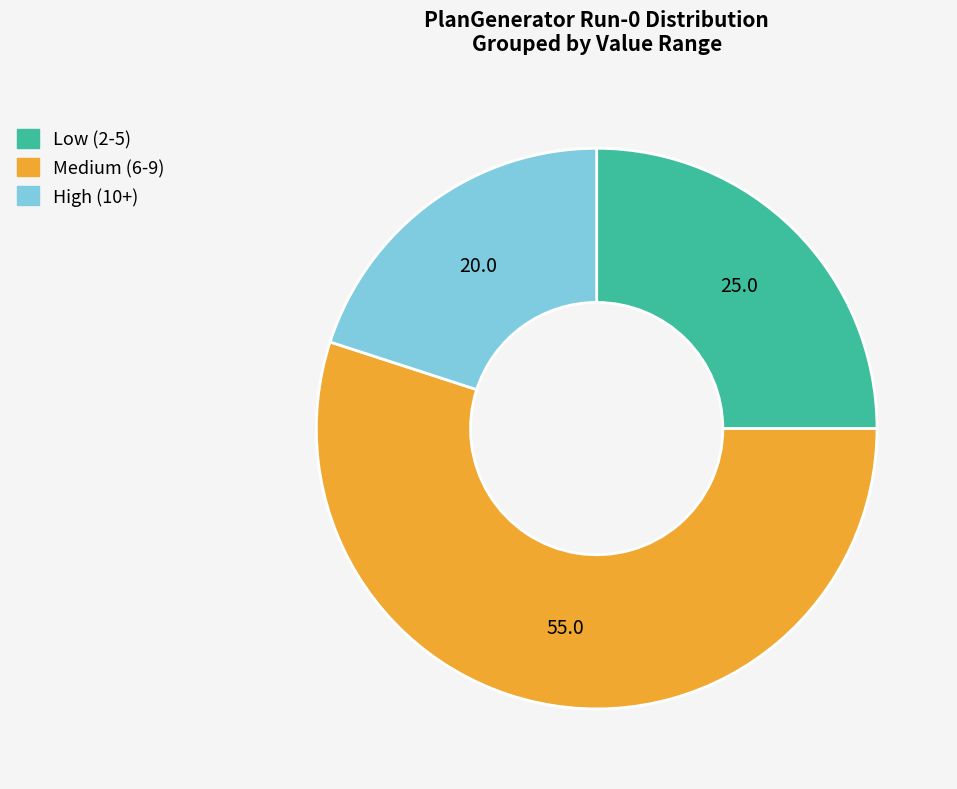

Is there any slice that represents more than half of the pie?

Yes